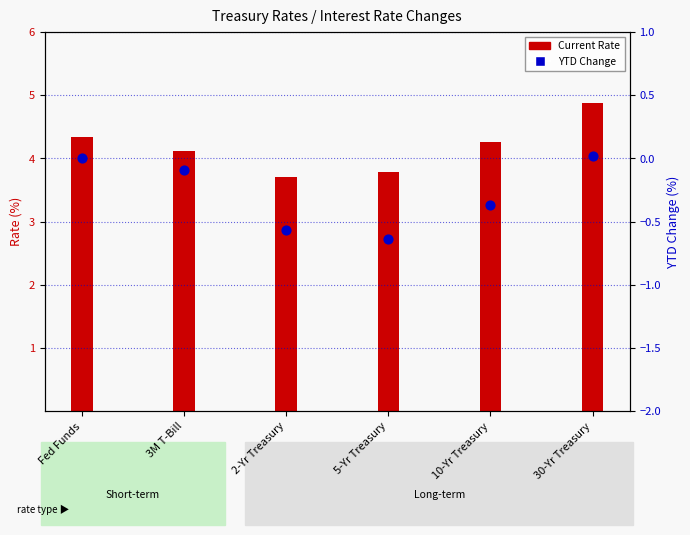

What are all the series names shown in the legend?

Current Rate, YTD Change